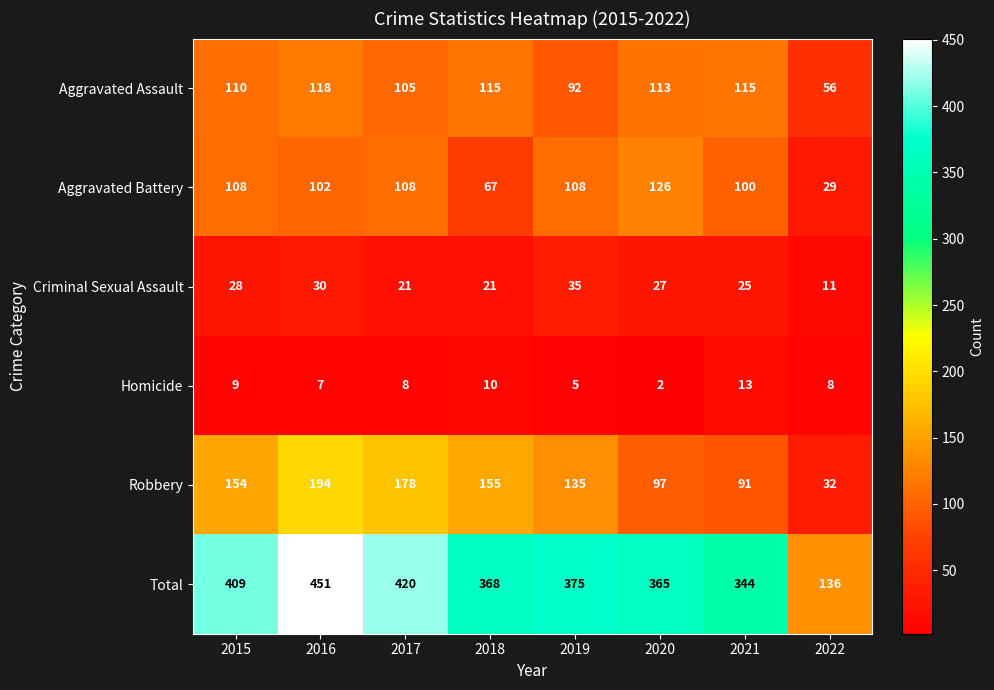

At which category does the chart reach its minimum across all series?

2020